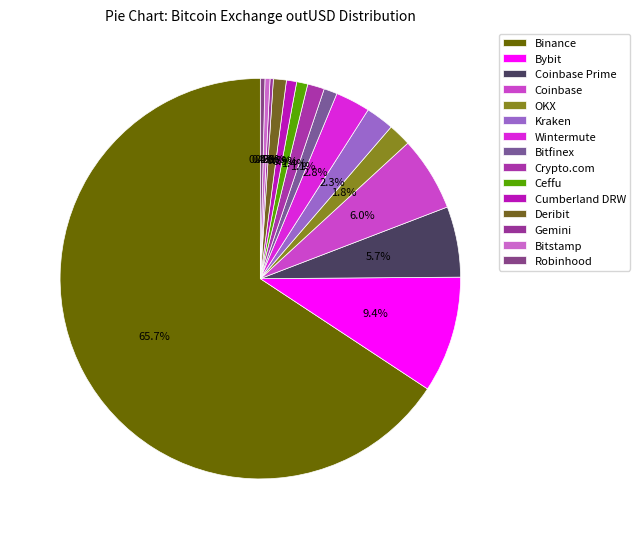

To the nearest percent, what percentage of the pie is Coinbase?

6%